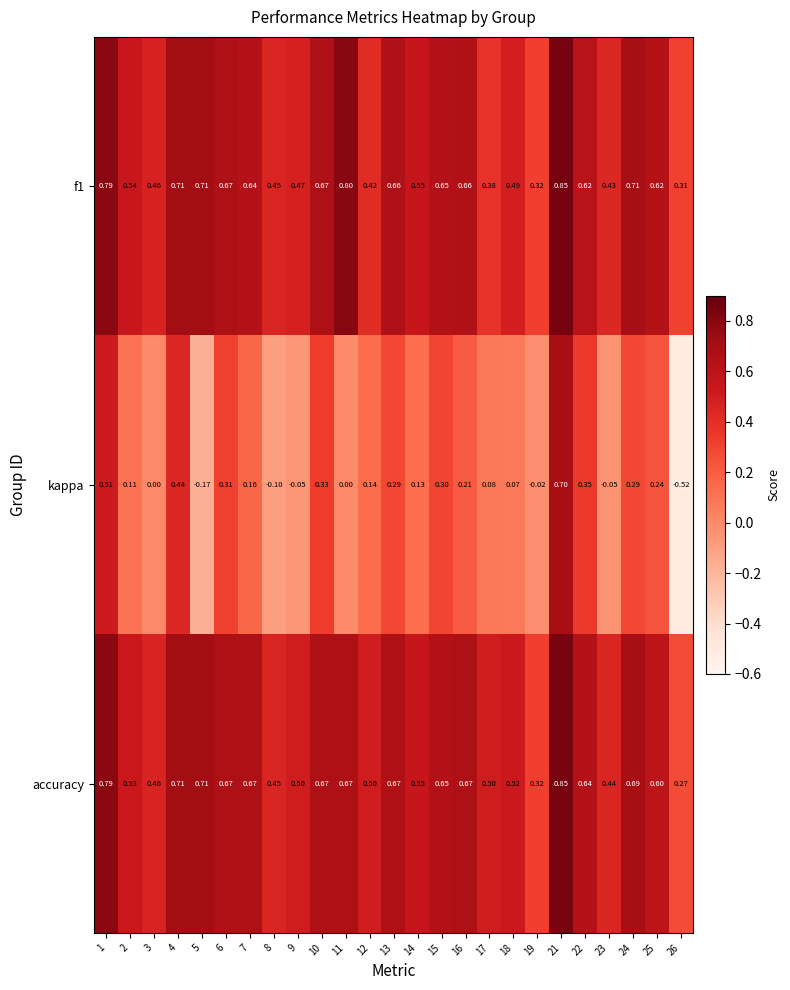

Which series has the largest total across all categories?

accuracy